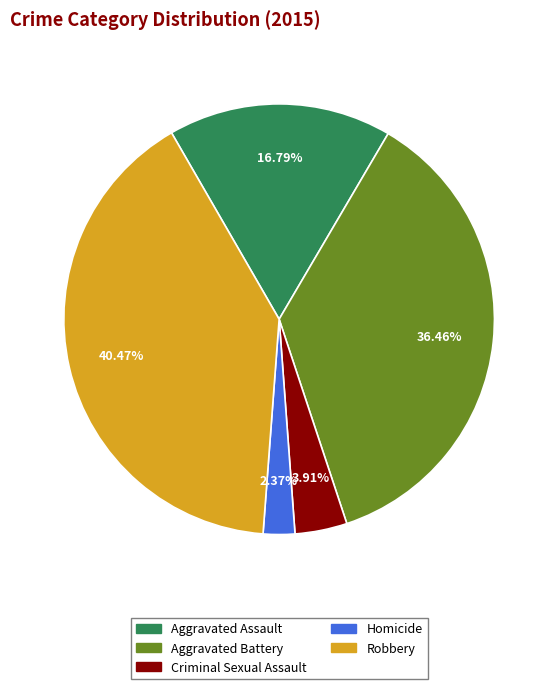

True or false: Homicide accounts for 2% of the total.

True